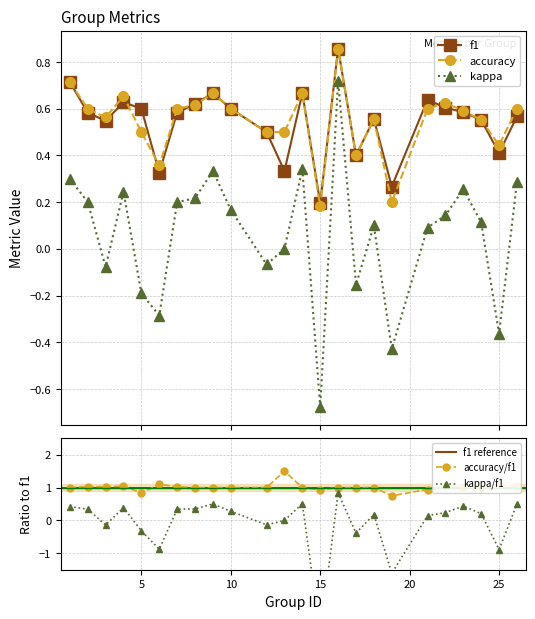

At how many categories does at least one series exceed 0?

24